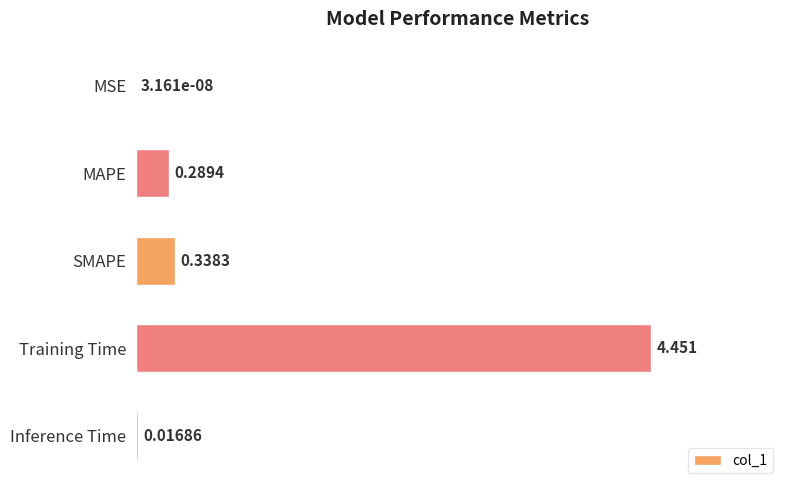

Between MSE and MAPE, which is larger?

MAPE